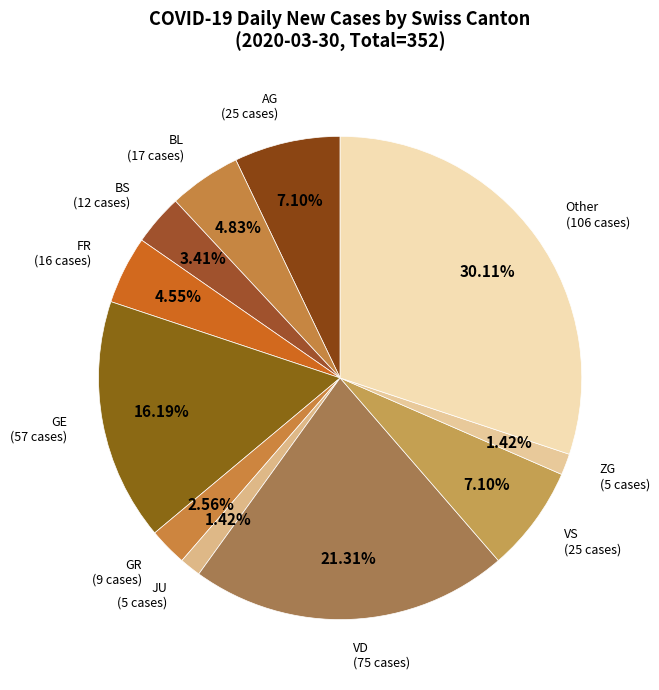

Count the number of slices in the pie.

11